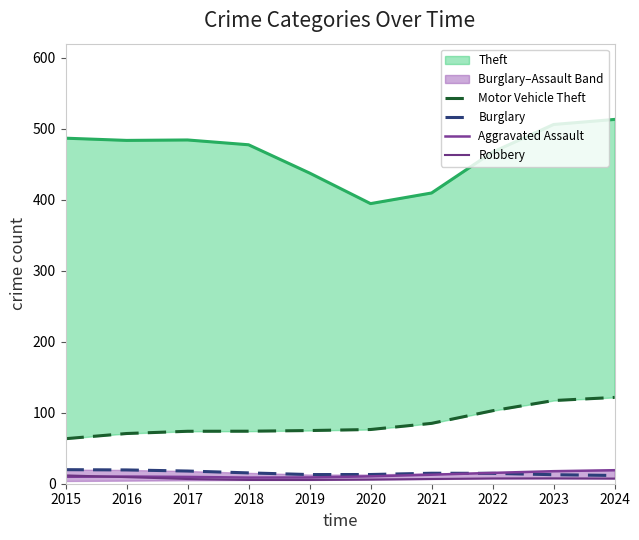

Reading left to right, what are all the values shown in this chart?

Motor Vehicle Theft: 63.4	70.7	73.9	74.0	74.9	76.4	85.0	102.8	117.2	121.6
Burglary: 19.8	19.4	17.9	15.3	12.9	13.0	14.8	14.6	12.7	11.6
Aggravated Assault: 9.8	10.1	9.6	8.6	8.8	10.4	12.7	15.3	17.7	19.1
Robbery: 11.7	9.3	6.6	5.3	5.3	5.9	6.7	7.4	7.5	7.3